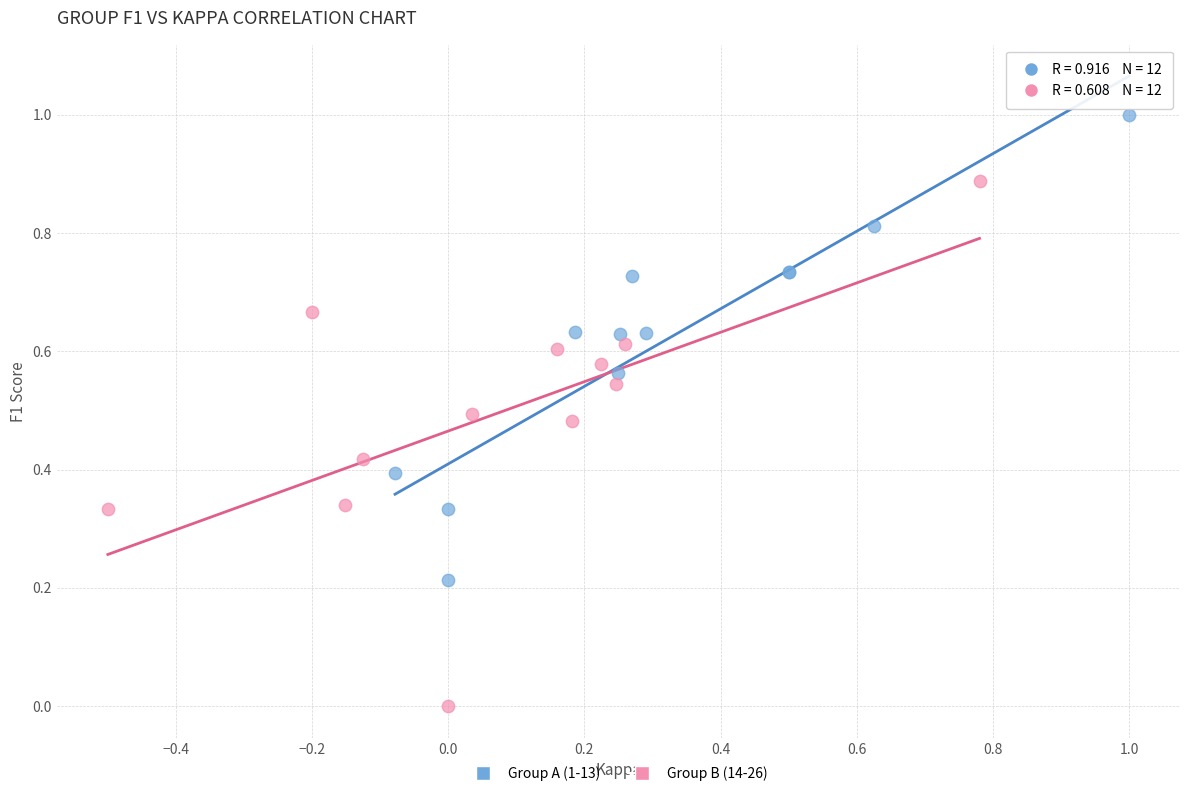

Which series contains the highest Y value?

Group A (1-13)